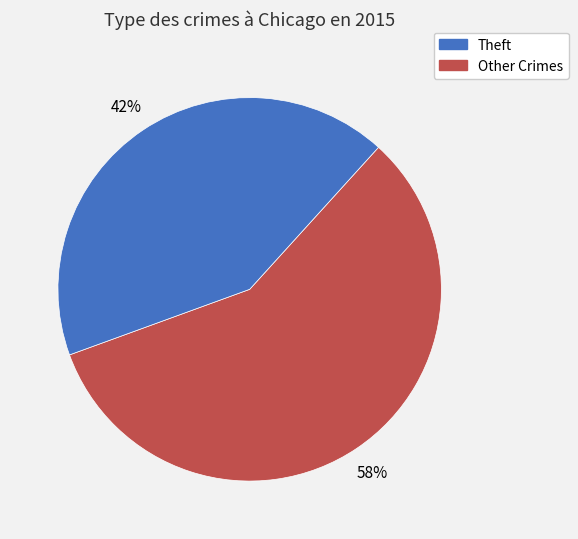

To the nearest percent, what is the average slice percentage?

50%